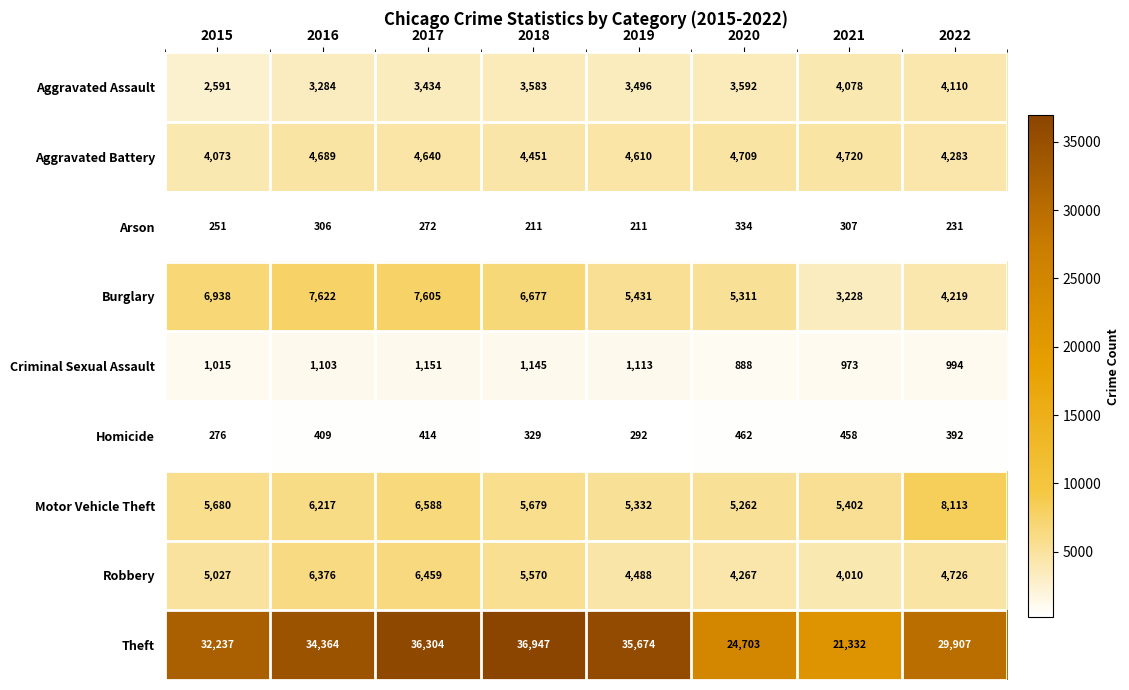

Which series changed the most between 2015 and 2017?

Theft